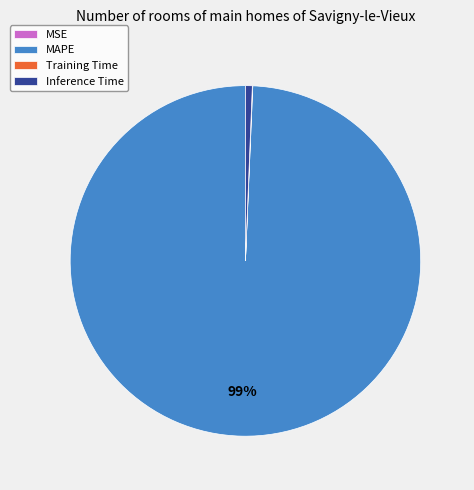

True or false: Inference Time accounts for 8% of the total.

False